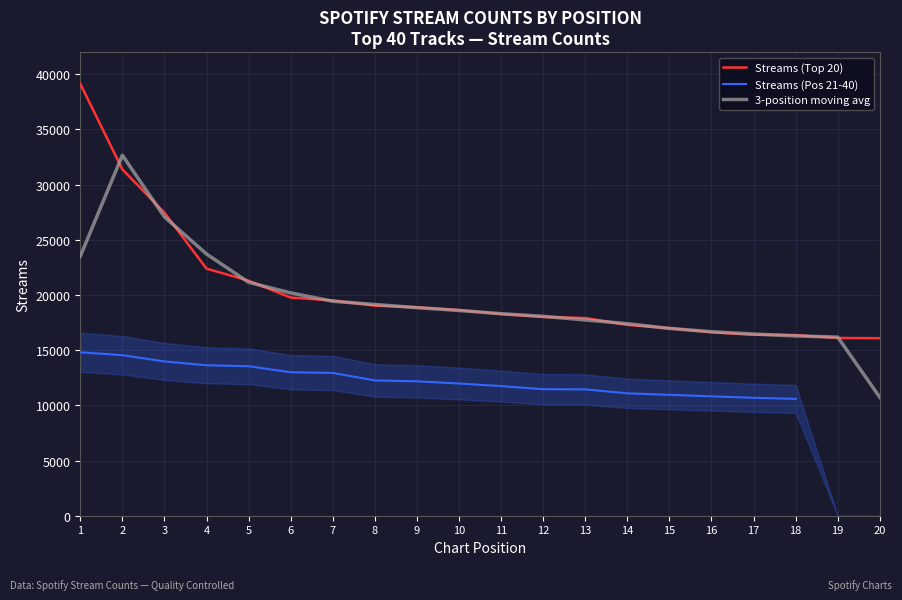

List the series in order of their peak value, lowest first.

Streams (Pos 21-40), 3-position moving avg, Streams (Top 20)